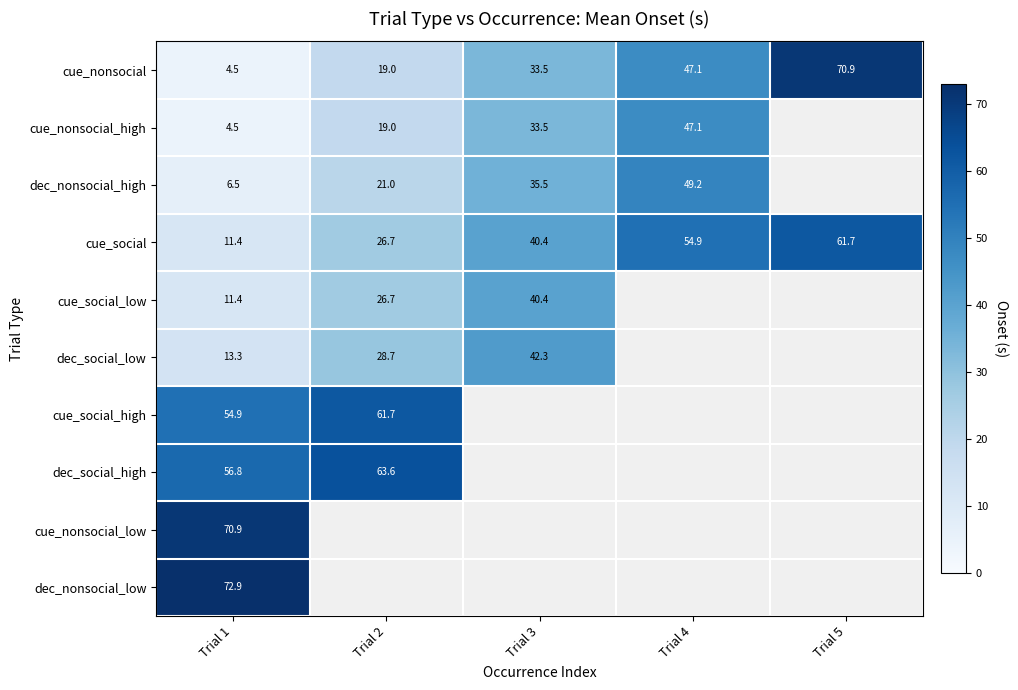

At how many categories does at least one series exceed 47?

4